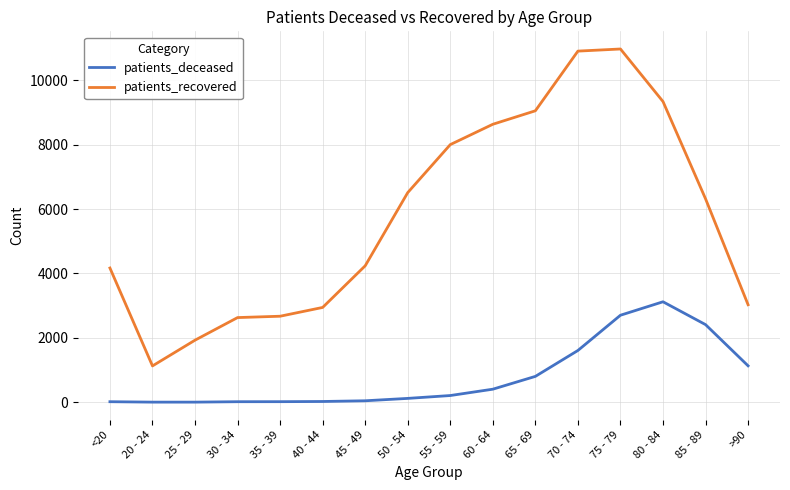

Rank the series by their average value, from highest to lowest.

patients_recovered, patients_deceased